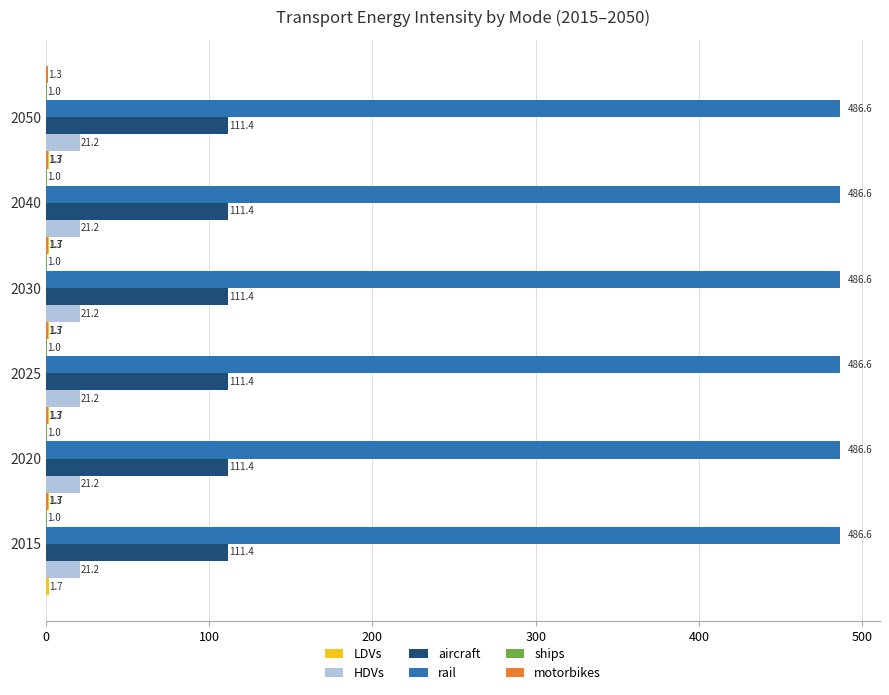

Is it true that HDVs equals 21.2 at 2050?

True